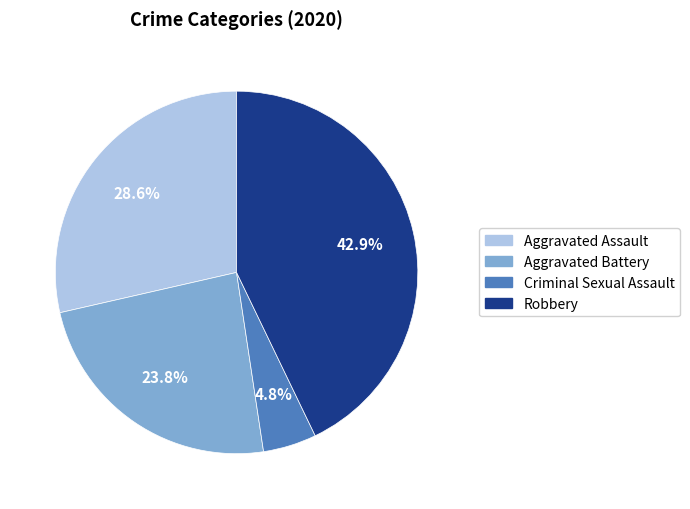

Does any single category account for the majority?

No